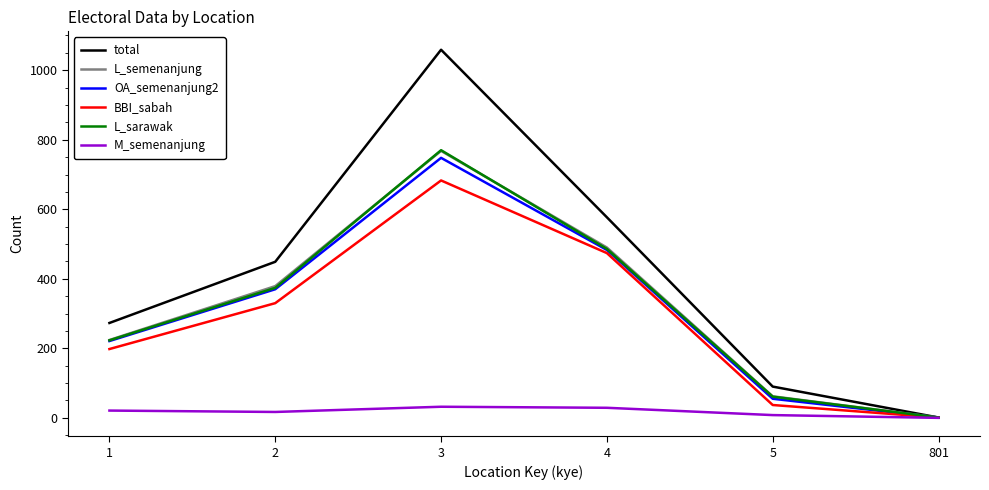

What is the average value of the M_semenanjung series?

18